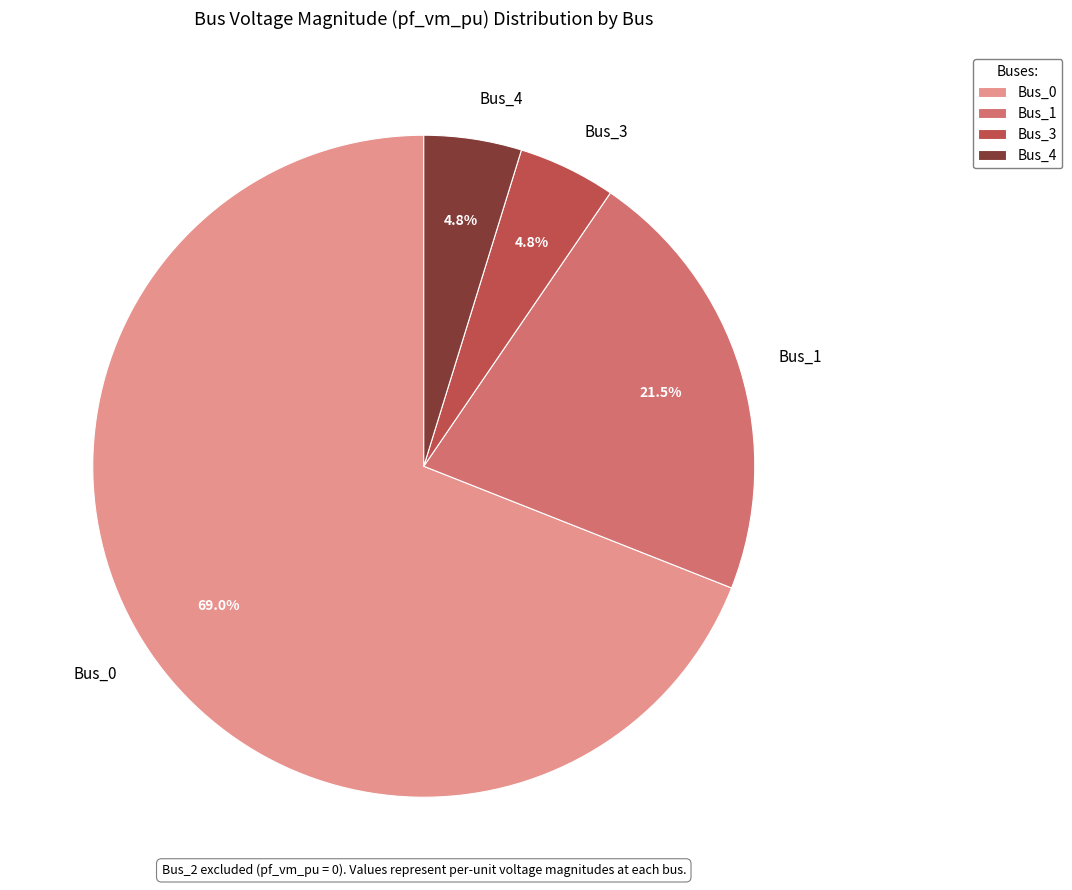

True or false: Bus_0 accounts for 69% of the total.

True